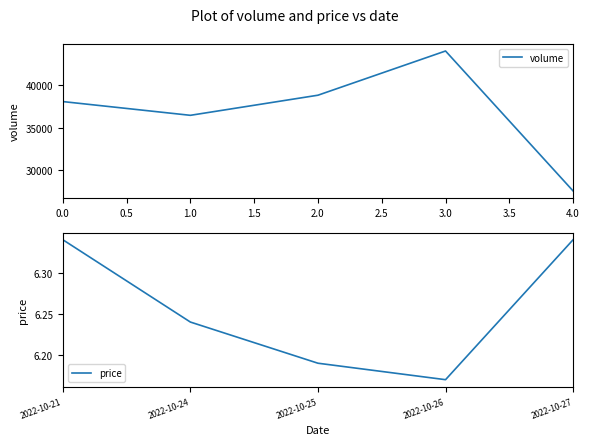

What is the value of the price point at the 5th from the left?

6.3